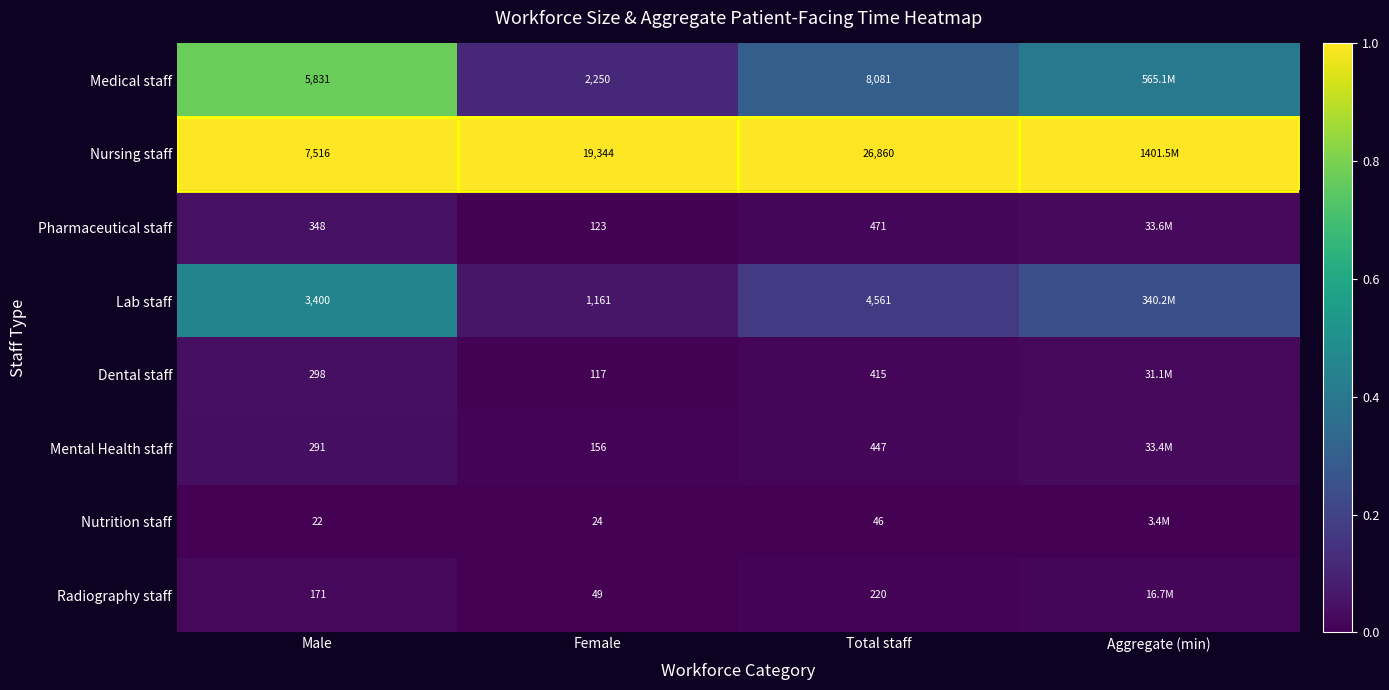

Which series changed the most between Male and Female?

Nursing staff